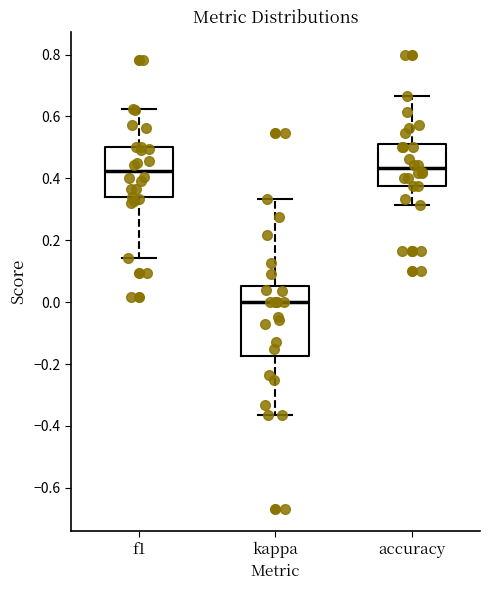

Reading left to right, transcribe this box plot: for each box, give where its median line is, the range the box spans, and where its two whiskers end, as read against the y-axis. The values are not printed on the chart, so give them approximately, as read against the axis.

f1: median 0.42, box 0.34 to 0.50, whiskers 0.14 to 0.62
kappa: median 0.00, box -0.18 to 0.06, whiskers -0.36 to 0.34
accuracy: median 0.44, box 0.38 to 0.52, whiskers 0.32 to 0.66